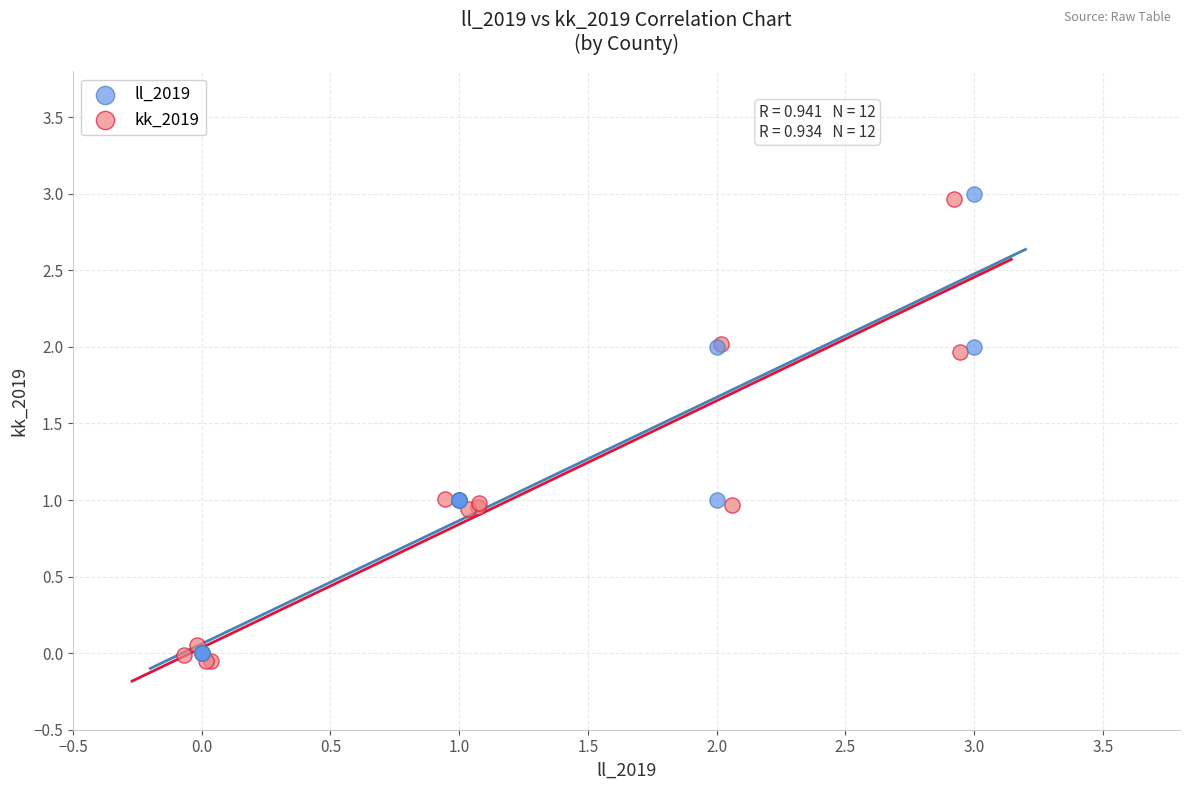

What are all the series names shown in the legend?

ll_2019, kk_2019